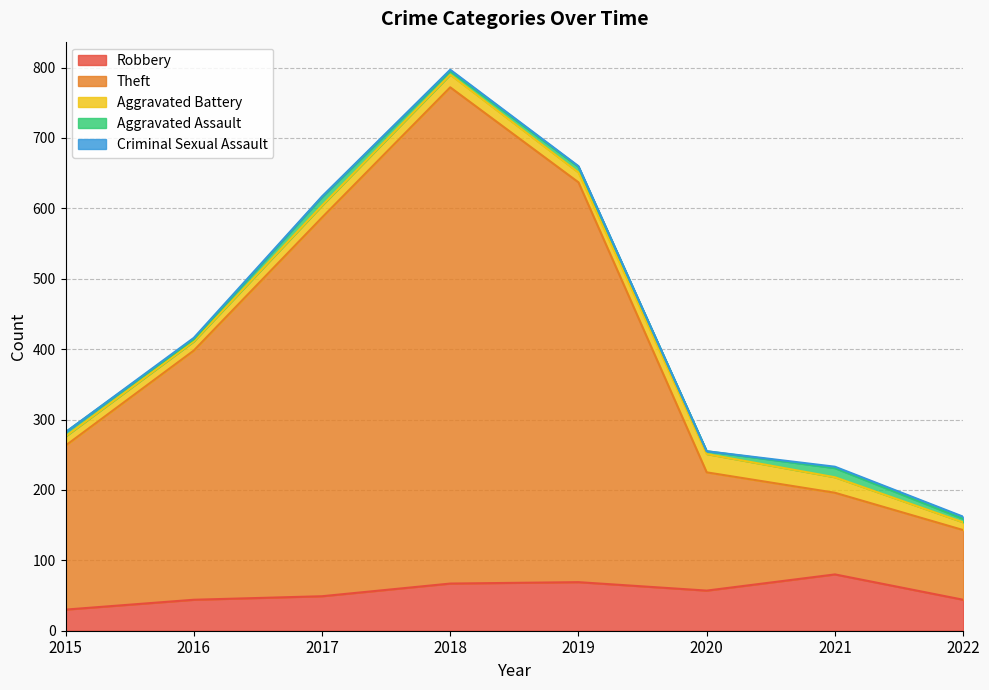

Where is the first local minimum for Robbery?

2020